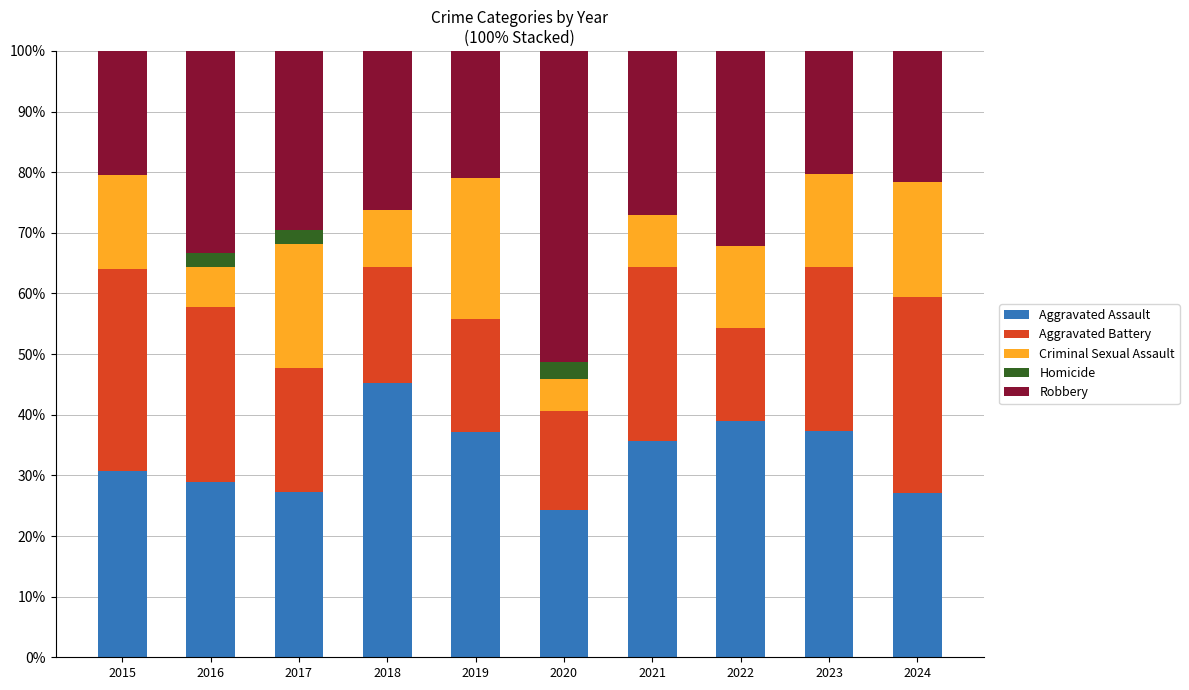

What is the total value across all series at 2020?

100.0